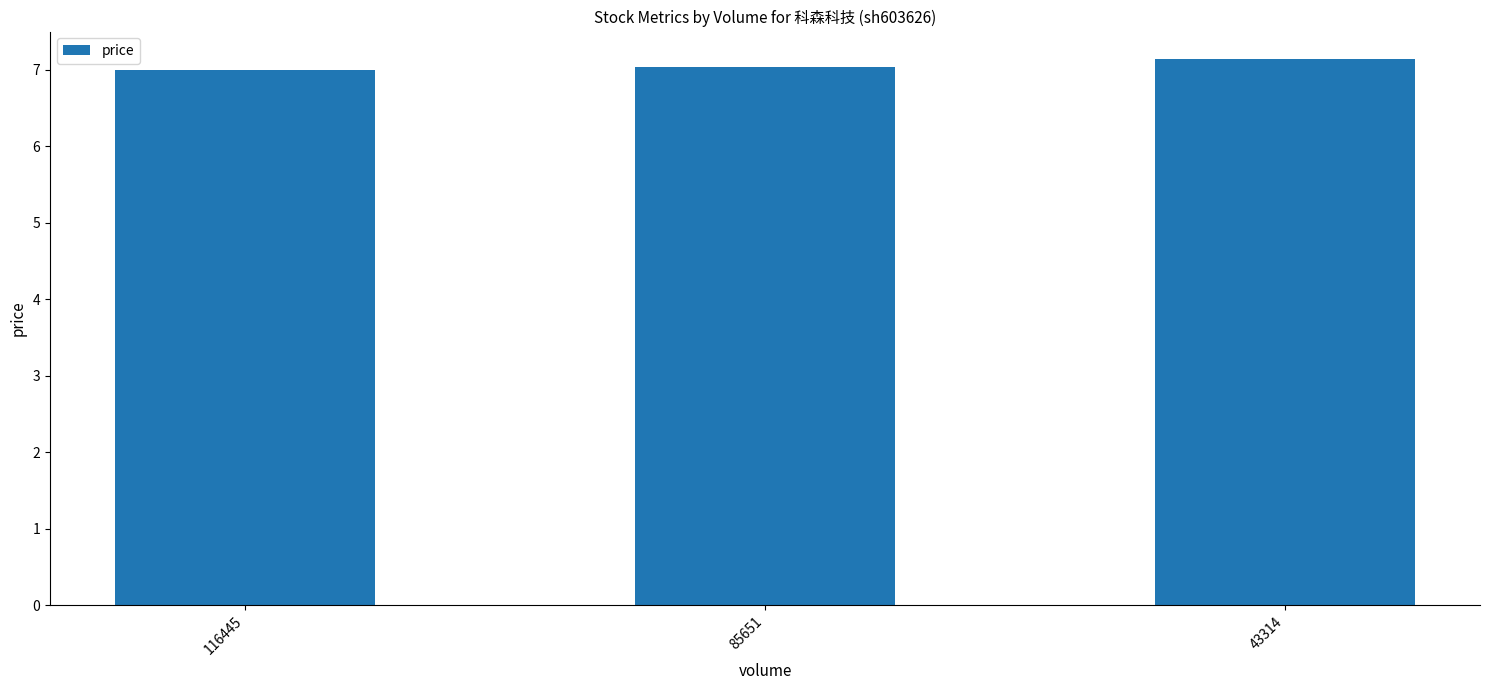

What is the ratio of the value at 116445 to the value at 85651?

1.0